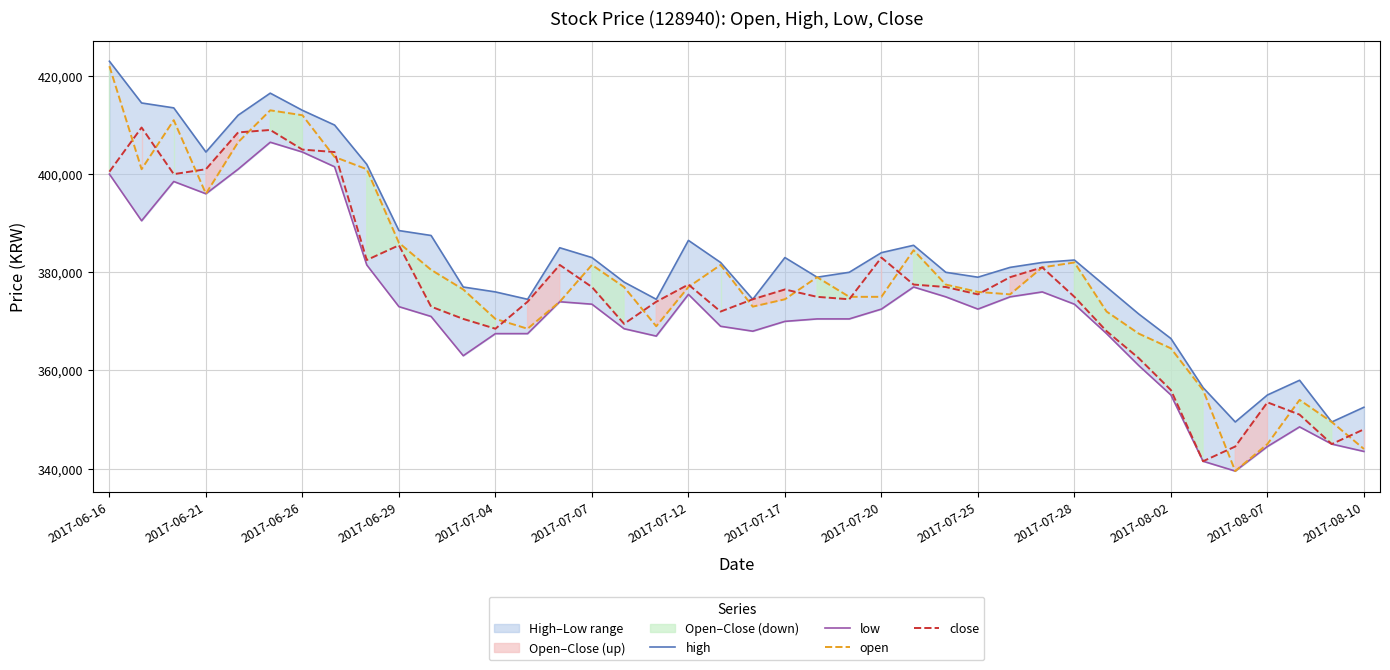

What is the difference between the highest and lowest values at 17?

7500